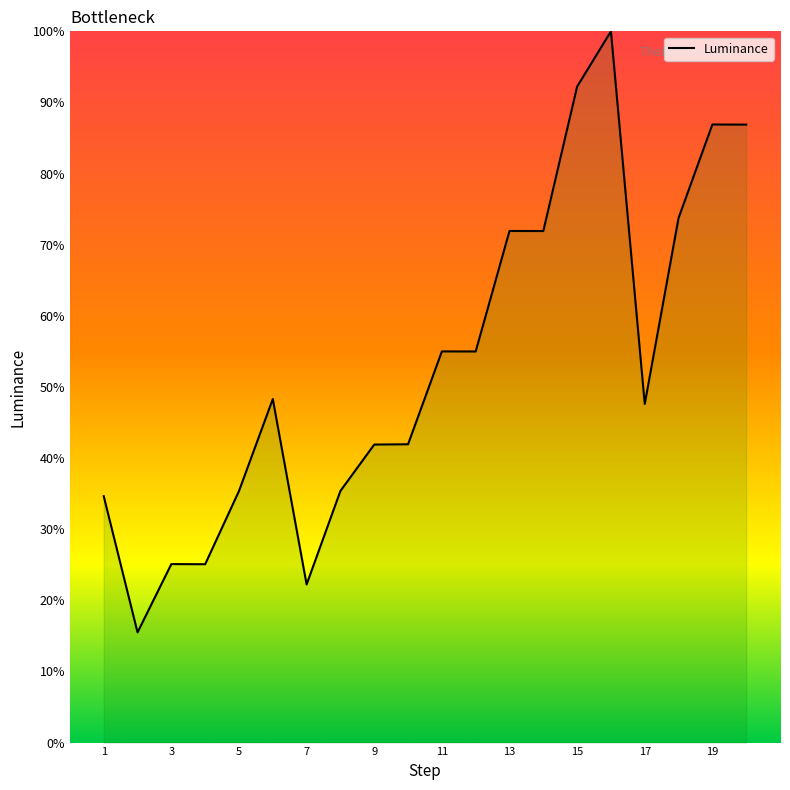

Does the chart display data point markers on the line(s)?

No